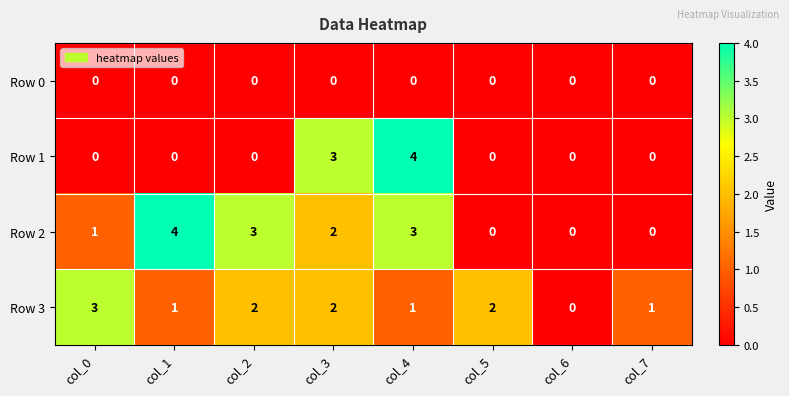

What is the approximate value of Row 1 at col_3?

3